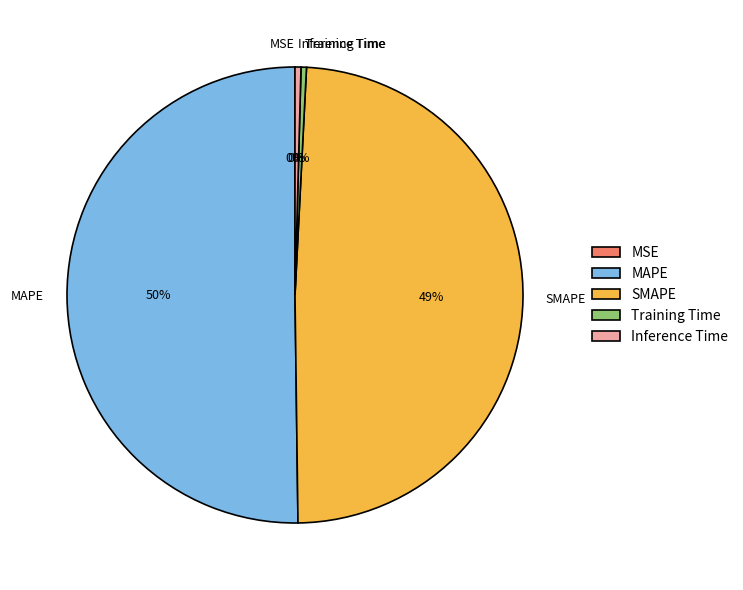

Is it true that SMAPE is 56% of the pie?

False